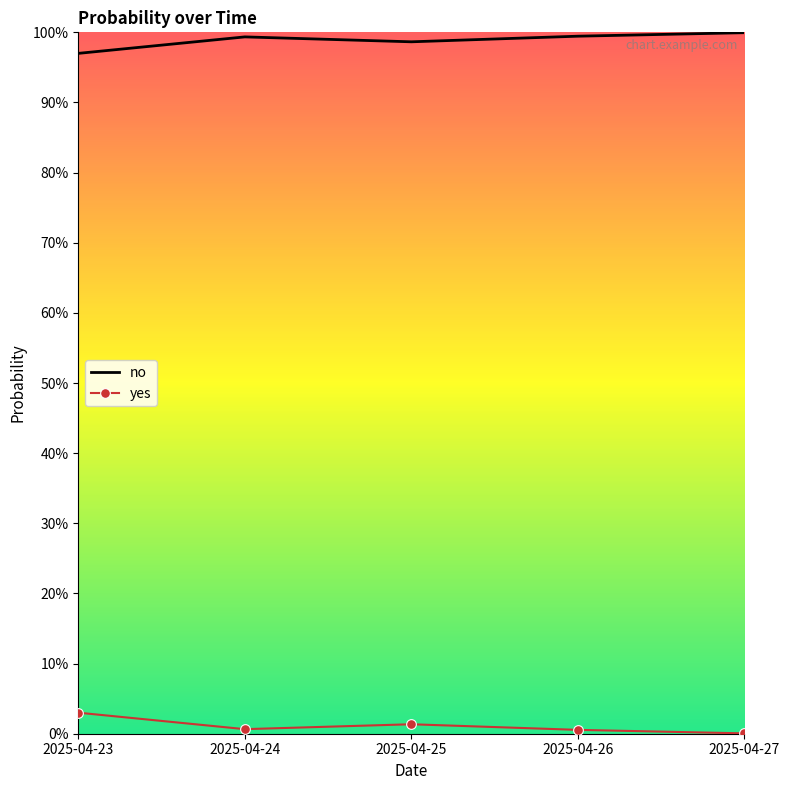

Rank the series at 2025-04-23 from lowest to highest value.

yes, no